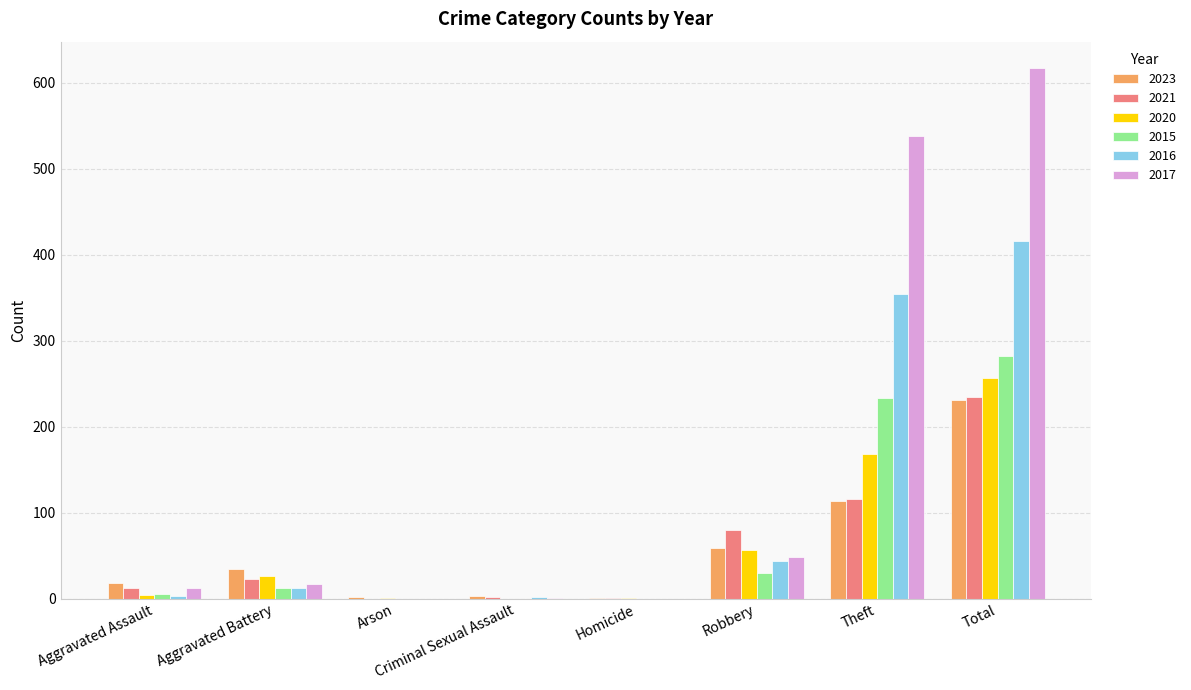

Which series has the widest spread of values?

2017